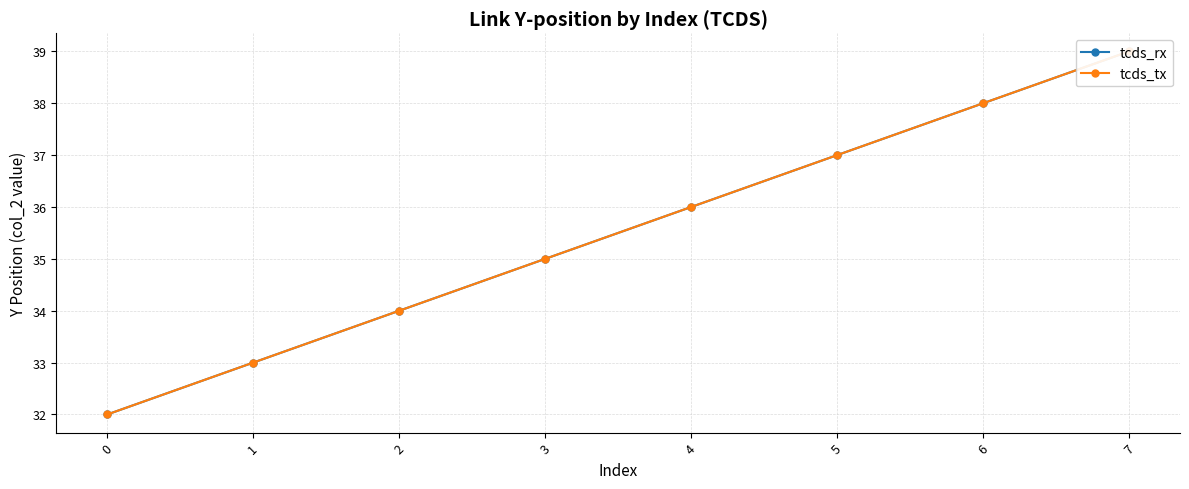

What is the sum of the tcds_rx values at 1 and 2?

67